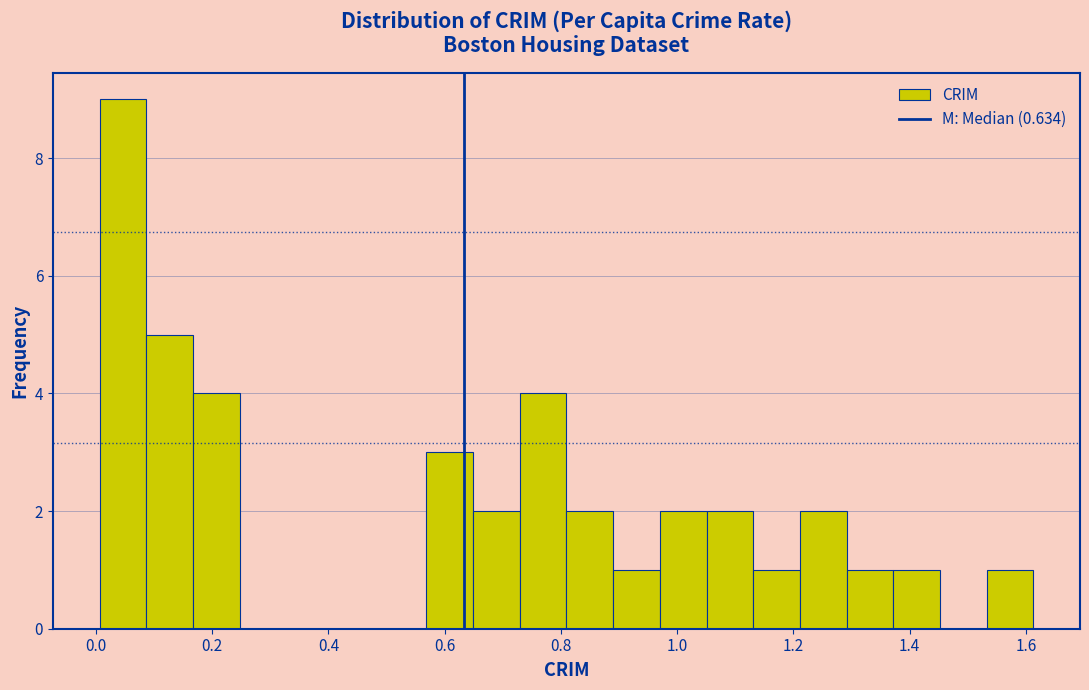

Over which range of the x-axis is the bar tallest?

0.00 to 0.08